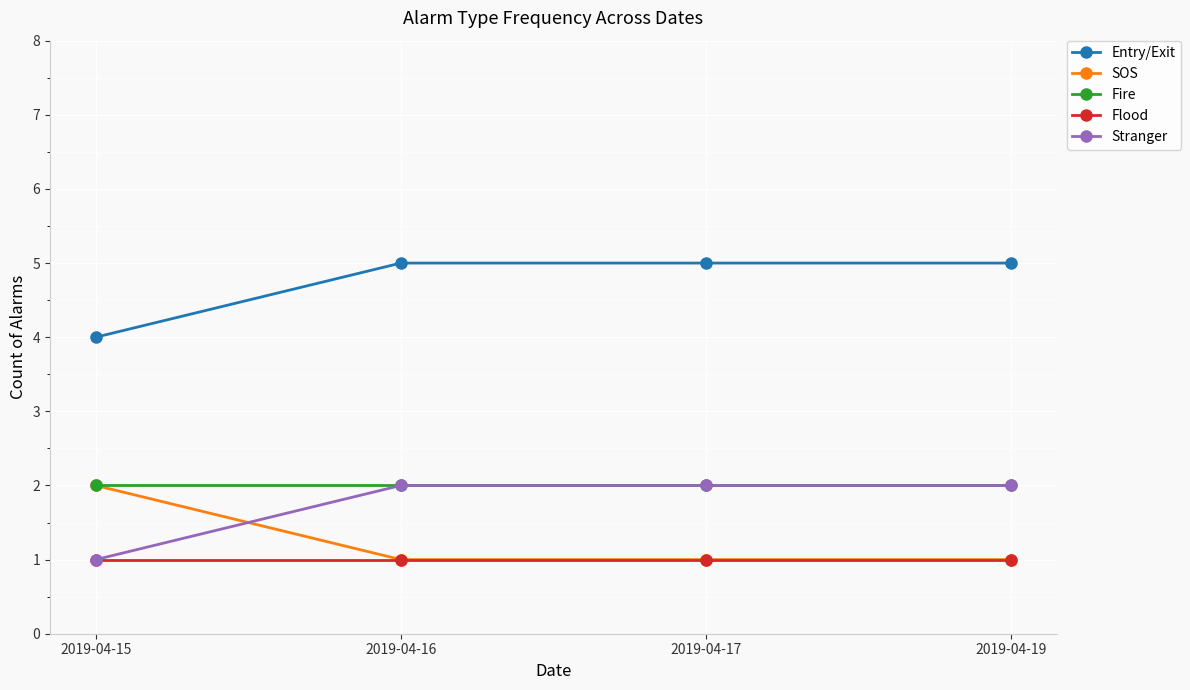

Where is Stranger nearest to the value 1?

2019-04-15